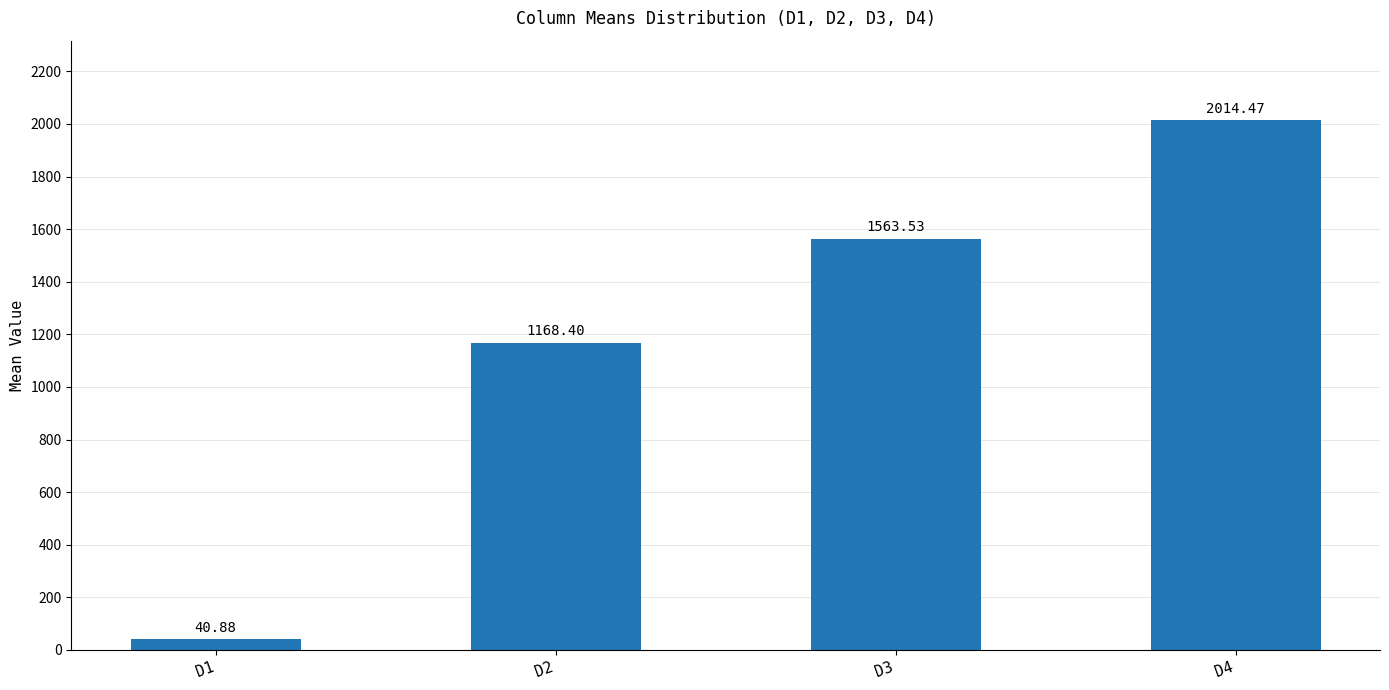

What is the sum of all values?

4787.3